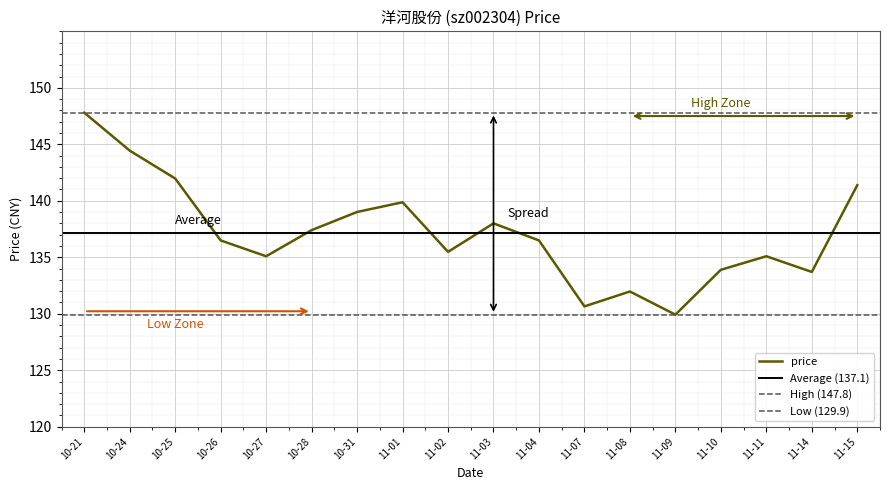

What is the lowest value of the price series?

129.9